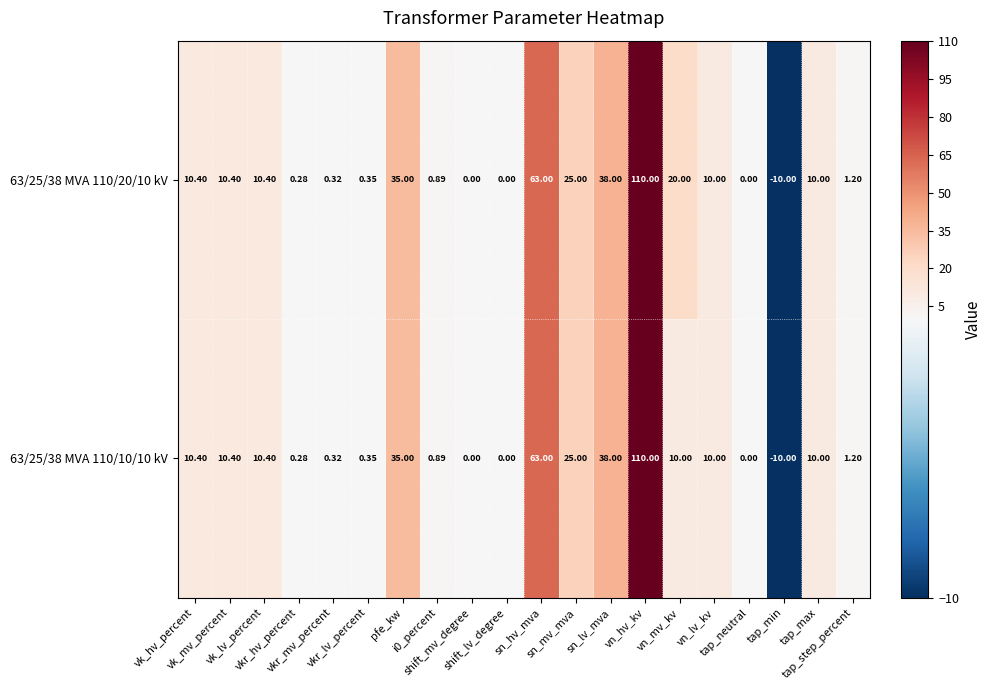

Count the number of categories in the chart.

20